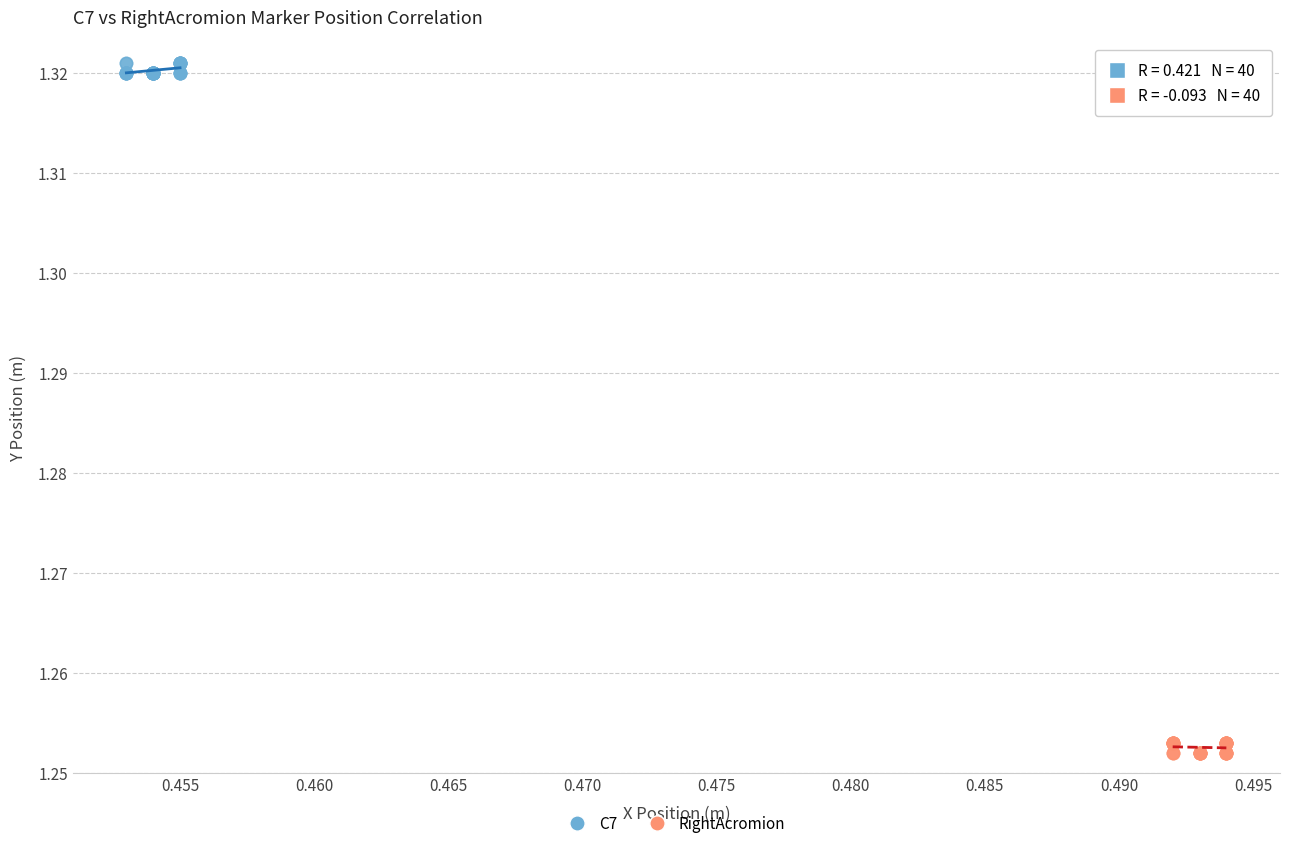

Which series contains the highest Y value?

C7